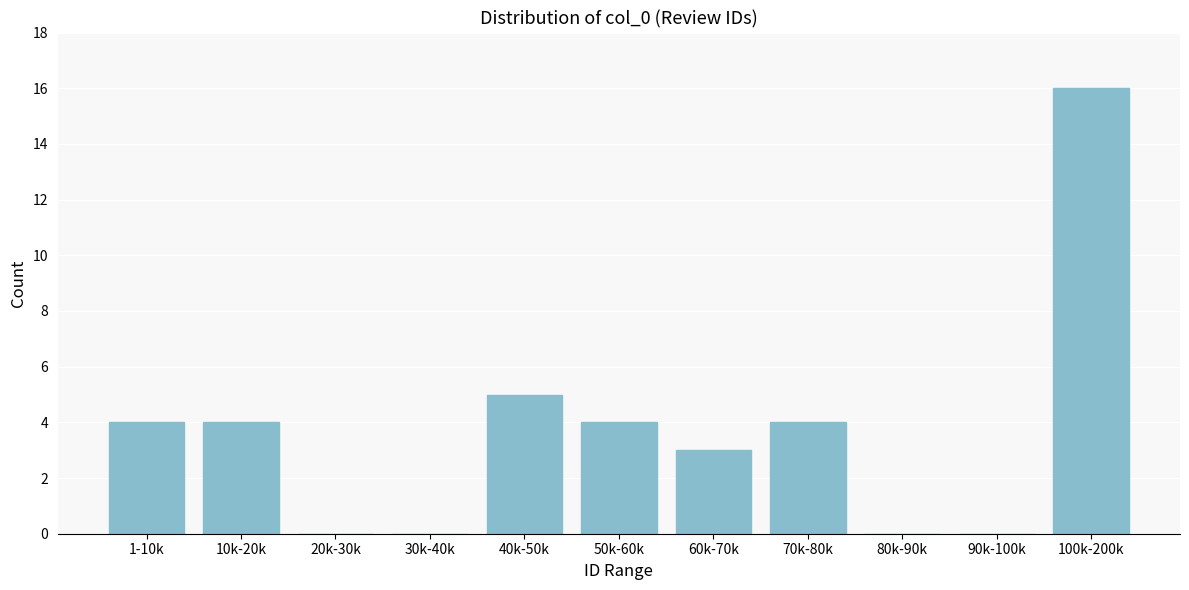

Reading right to left, list all the values displayed in this chart.

100k-200k=16	90k-100k=0	80k-90k=0	70k-80k=4	60k-70k=3	50k-60k=4	40k-50k=5	30k-40k=0	20k-30k=0	10k-20k=4	1-10k=4